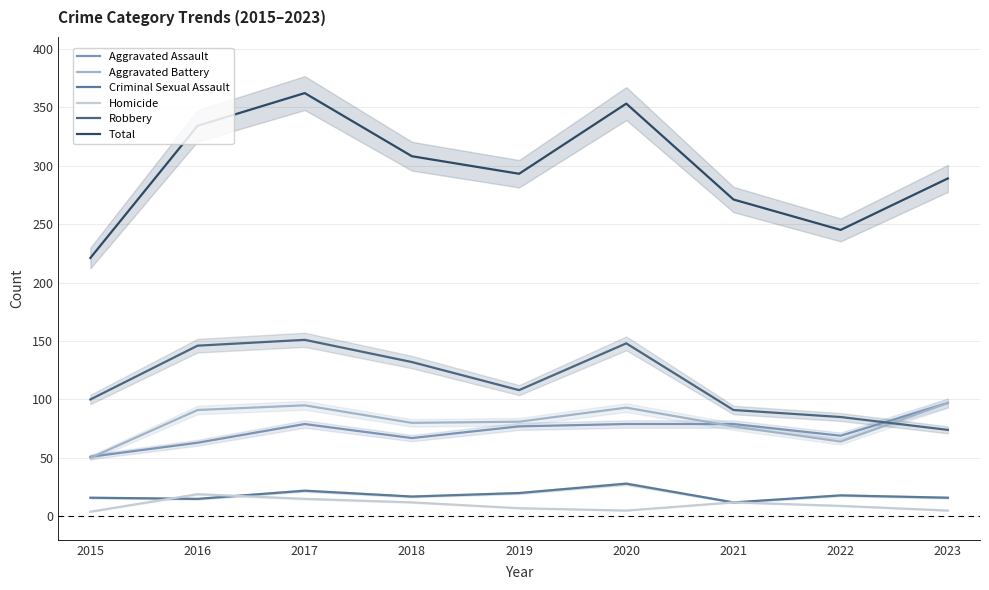

What is the total value across all series at 2023?

578